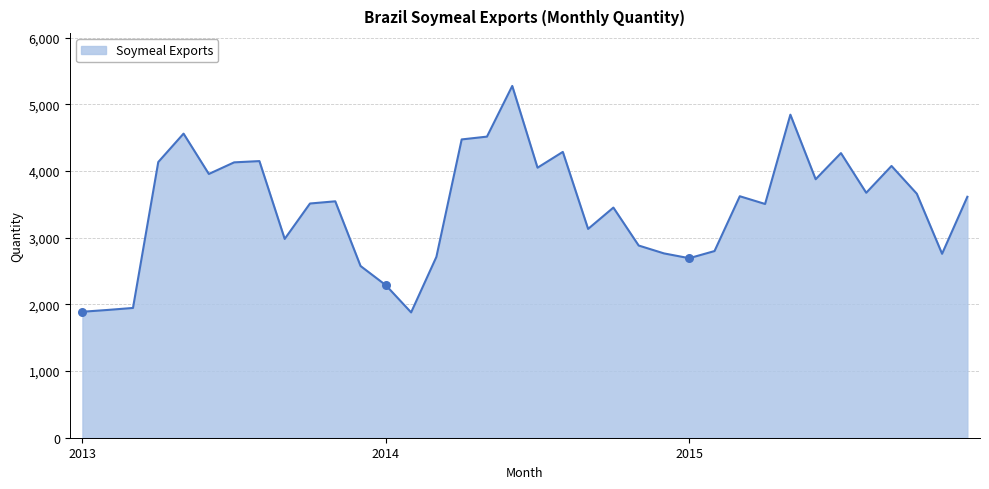

What is the maximum value shown in the chart?

5275